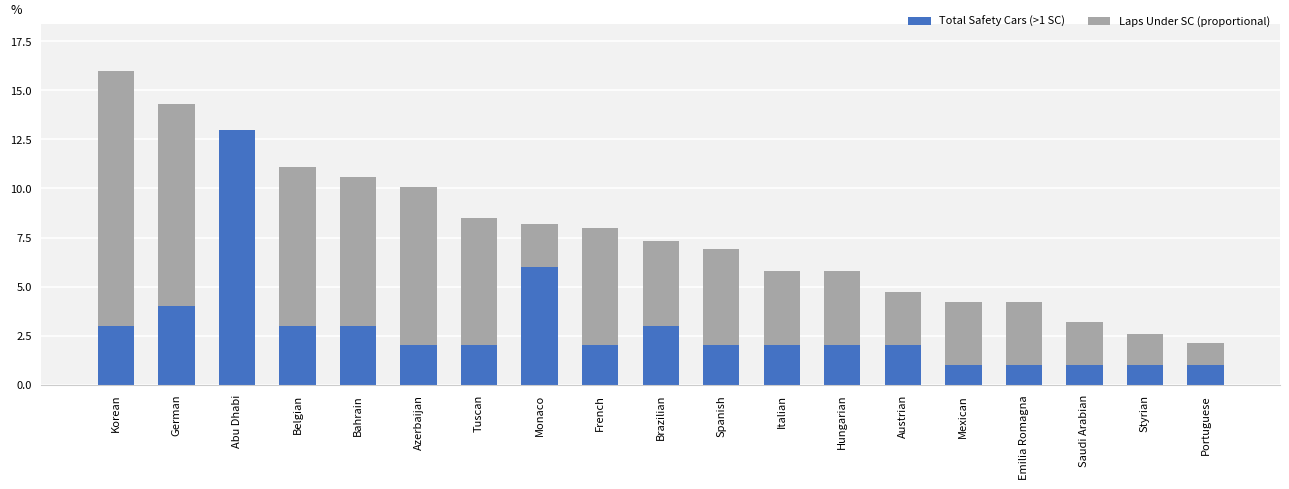

At which category is the sum across all series the highest?

Korean